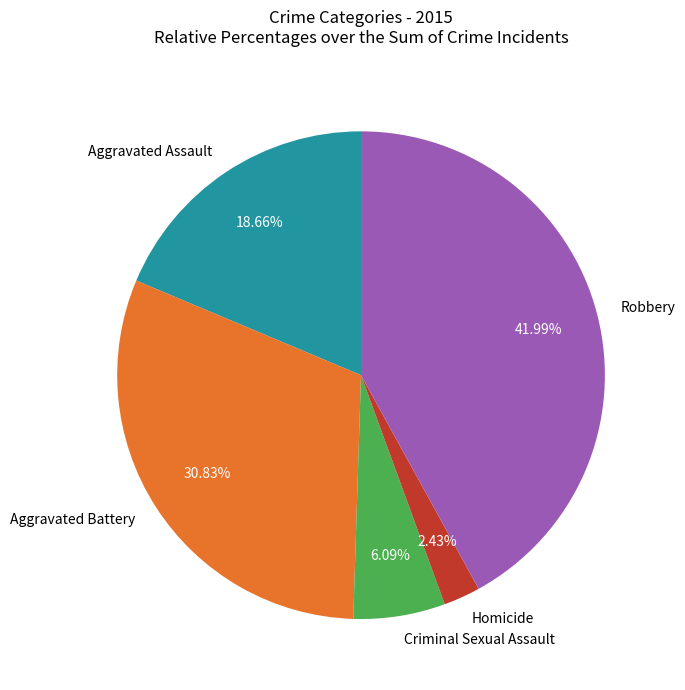

To the nearest percent, what percentage of the pie is Aggravated Assault?

19%